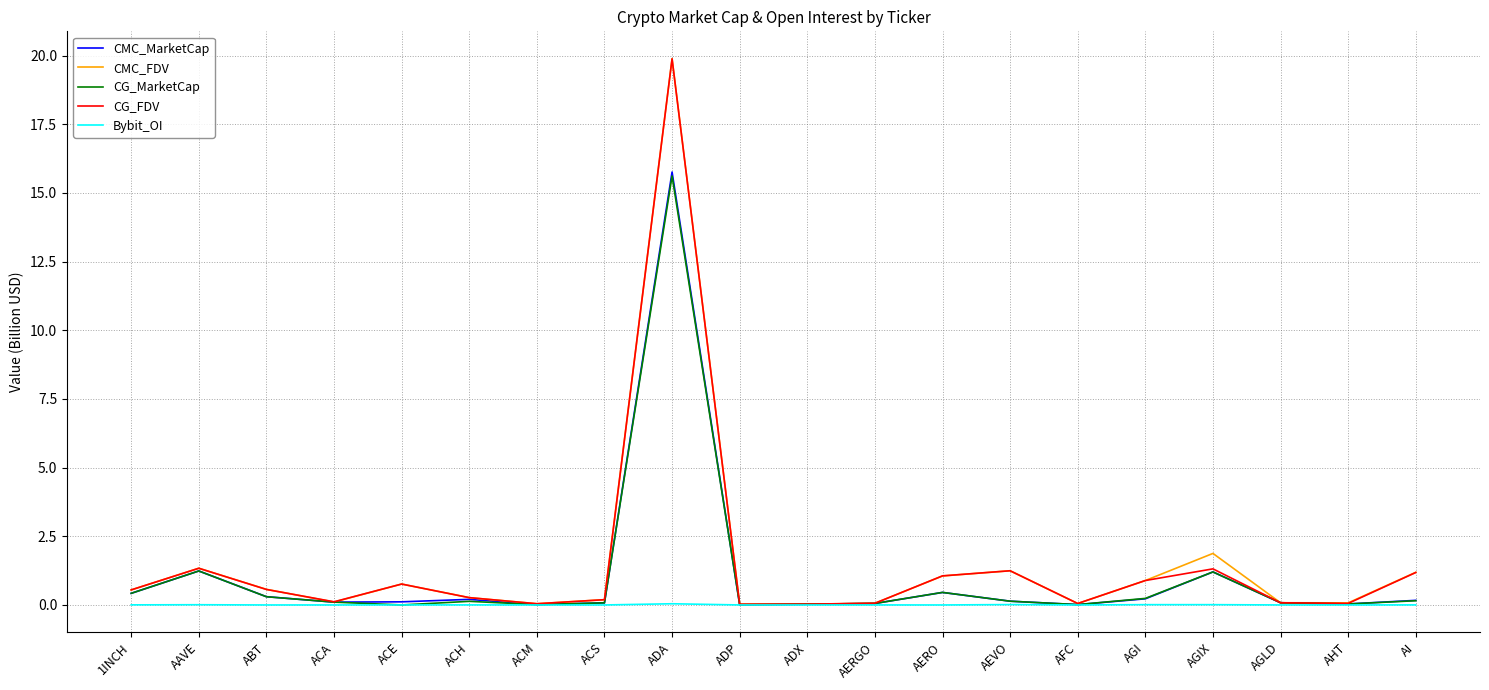

At which category is the sum across all series the highest?

ADA